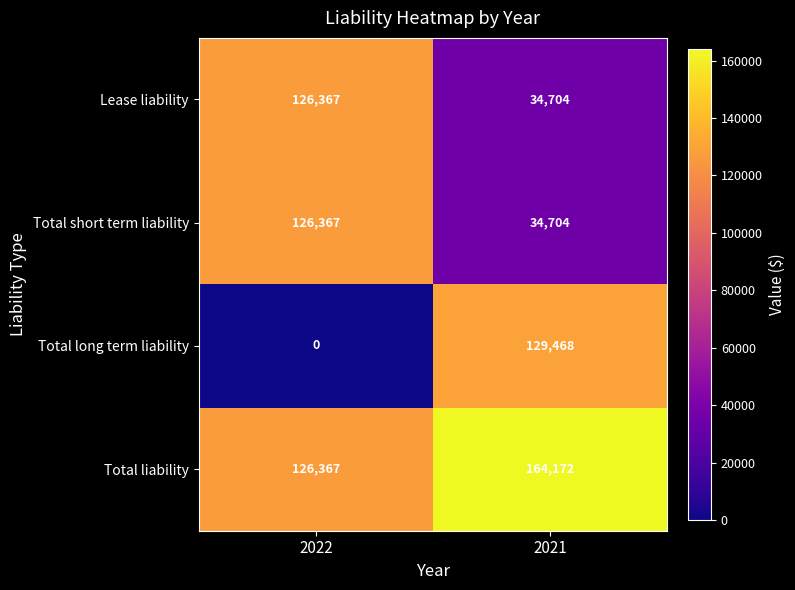

Rank the categories by Total short term liability value from highest to lowest.

2022, 2021